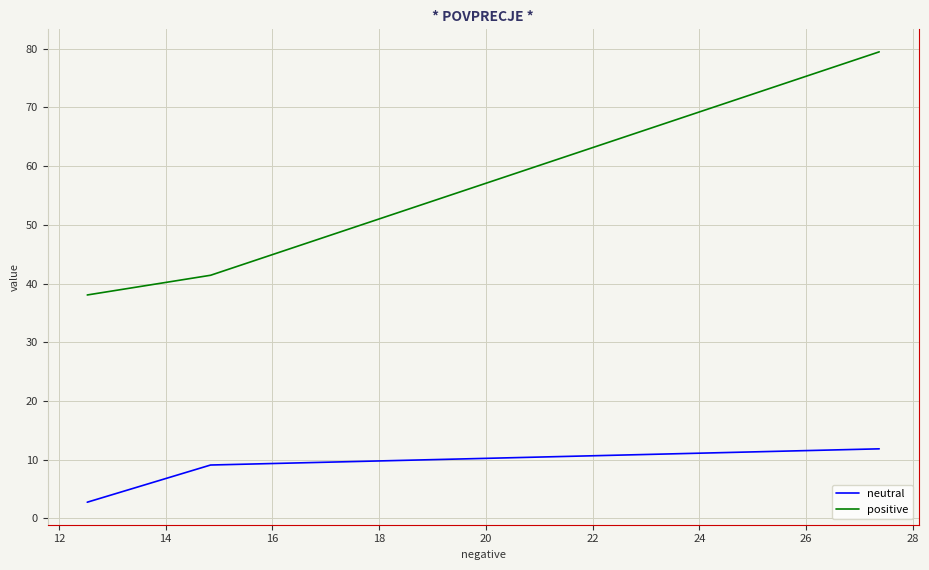

What is the highest value of the positive series?

79.5